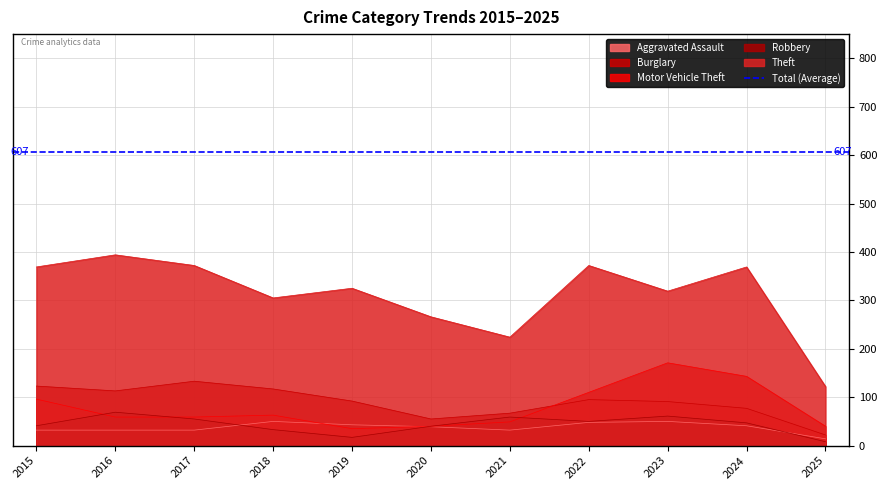

The value of Burglary at 2023 is 42. True or false?

False